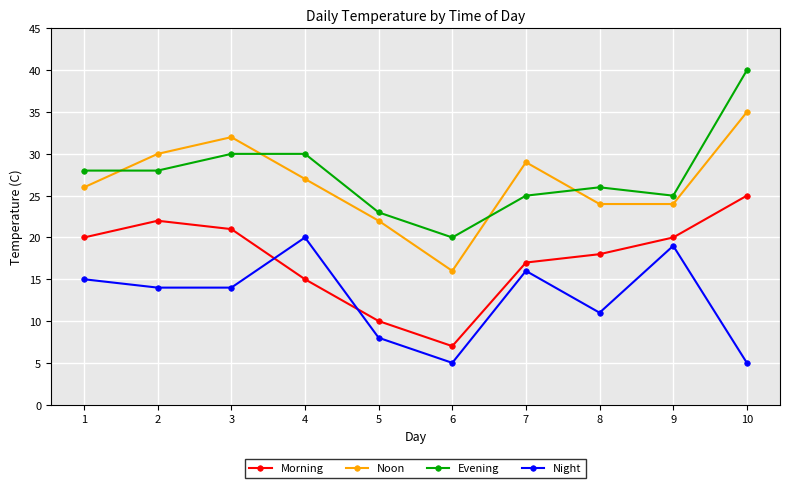

Between 9 and 10, which series saw the biggest shift?

Evening